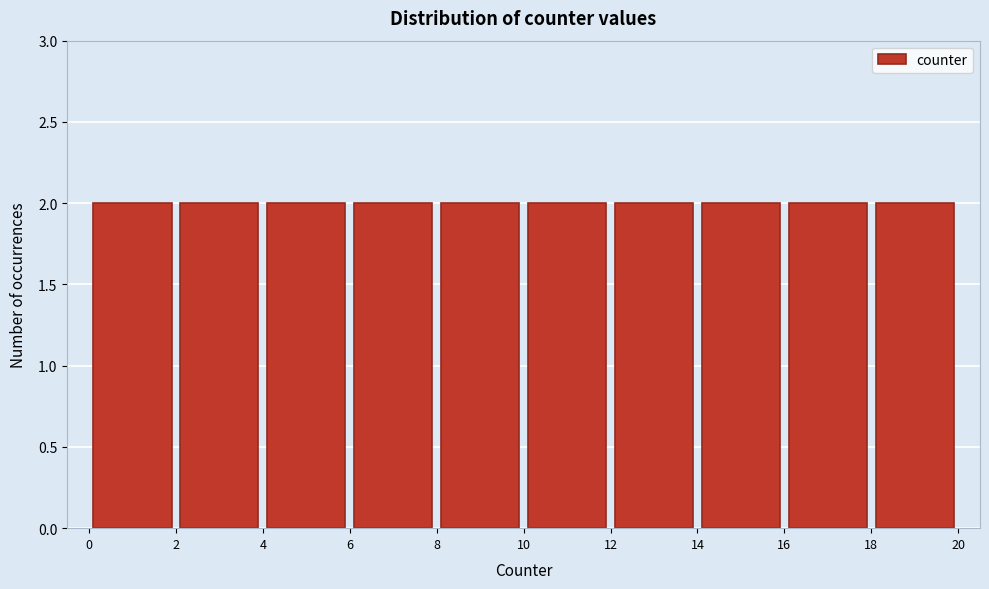

Reading left to right, list every bar in this chart as the range it spans on the x-axis followed by its height. The values are not printed on the chart, so give them approximately, as read against the axis.

0 to 2: 2
2 to 4: 2
4 to 6: 2
6 to 8: 2
8 to 10: 2
10 to 12: 2
12 to 14: 2
14 to 16: 2
16 to 18: 2
18 to 20: 2